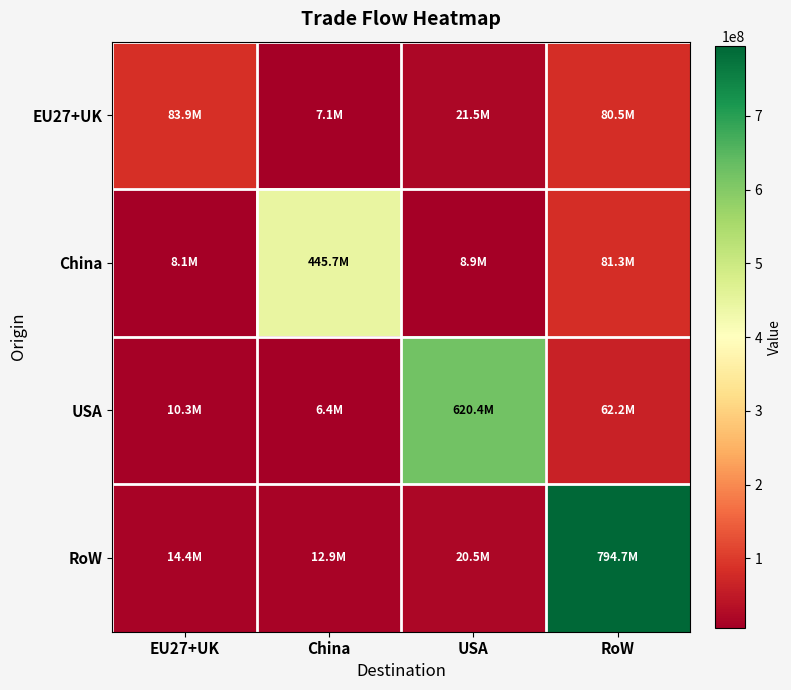

At which category is the sum across all series the highest?

RoW